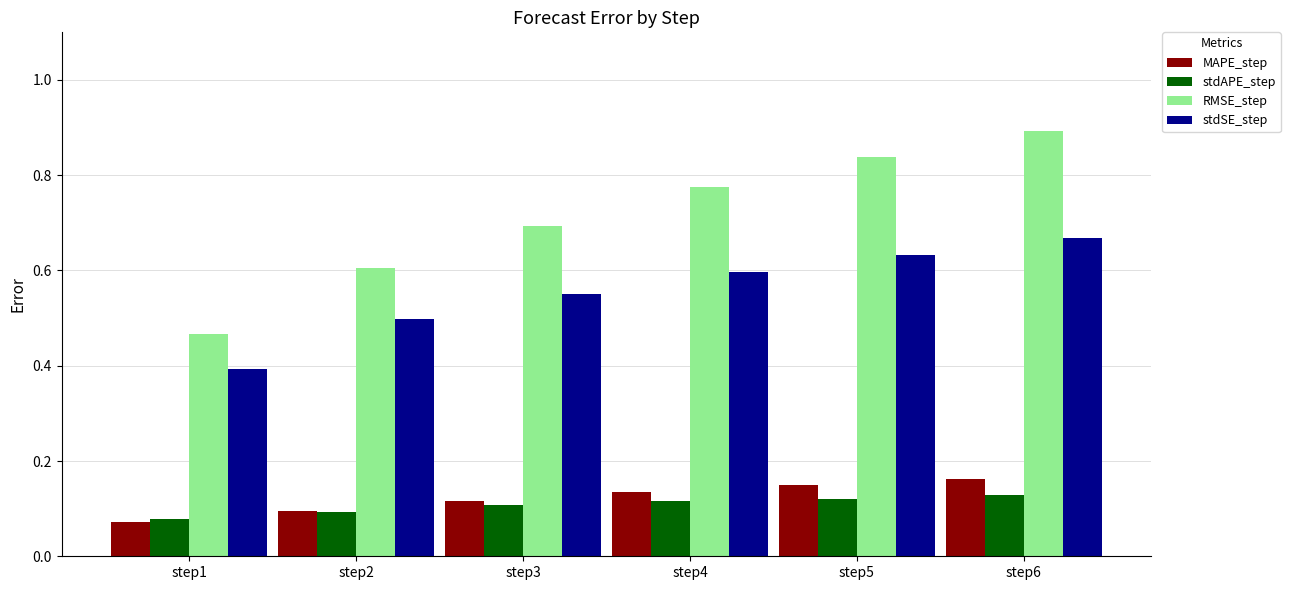

List the series in order of their peak value, lowest first.

stdAPE_step, MAPE_step, stdSE_step, RMSE_step